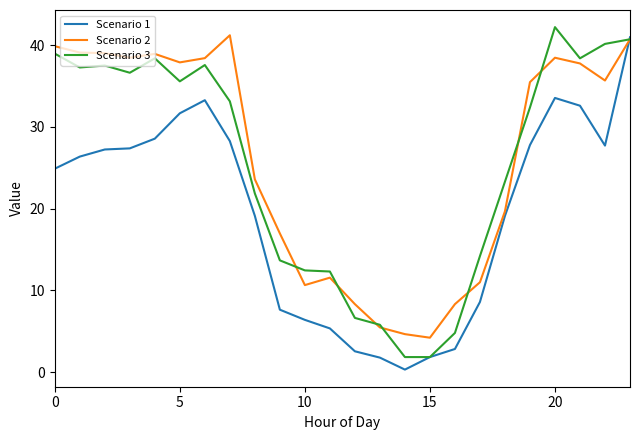

What is the greatest value displayed?

42.2